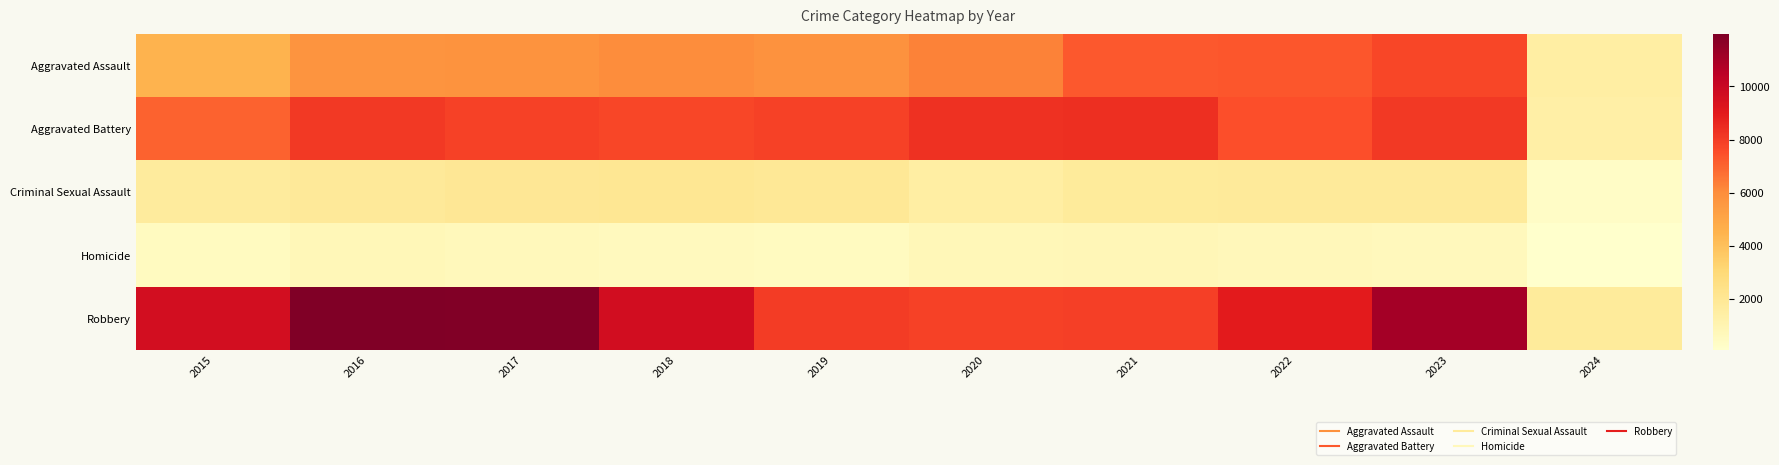

At which category is the sum across all series the highest?

2023